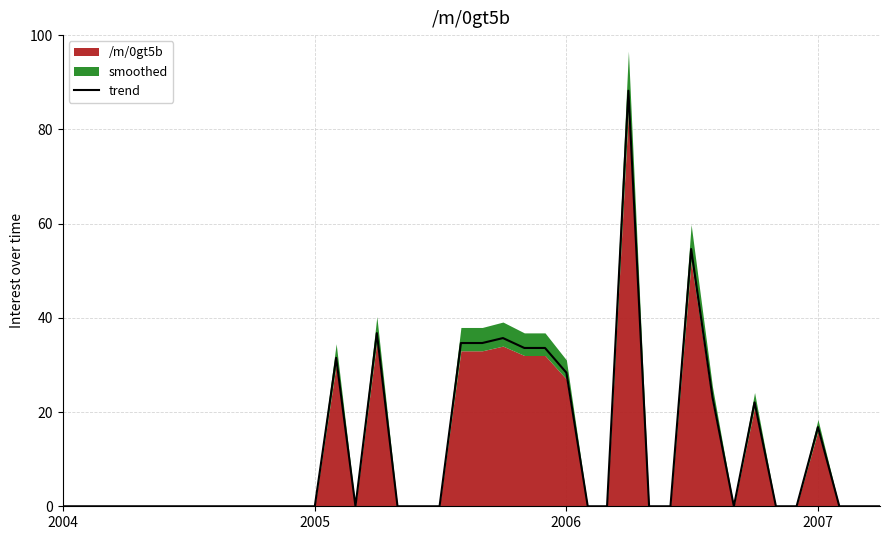

What is the maximum value for trend?

88.2